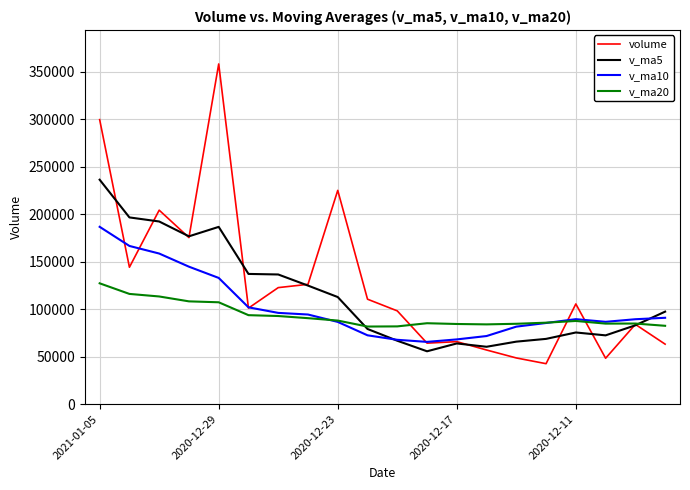

What is the sum of all volume values?

2544873.5